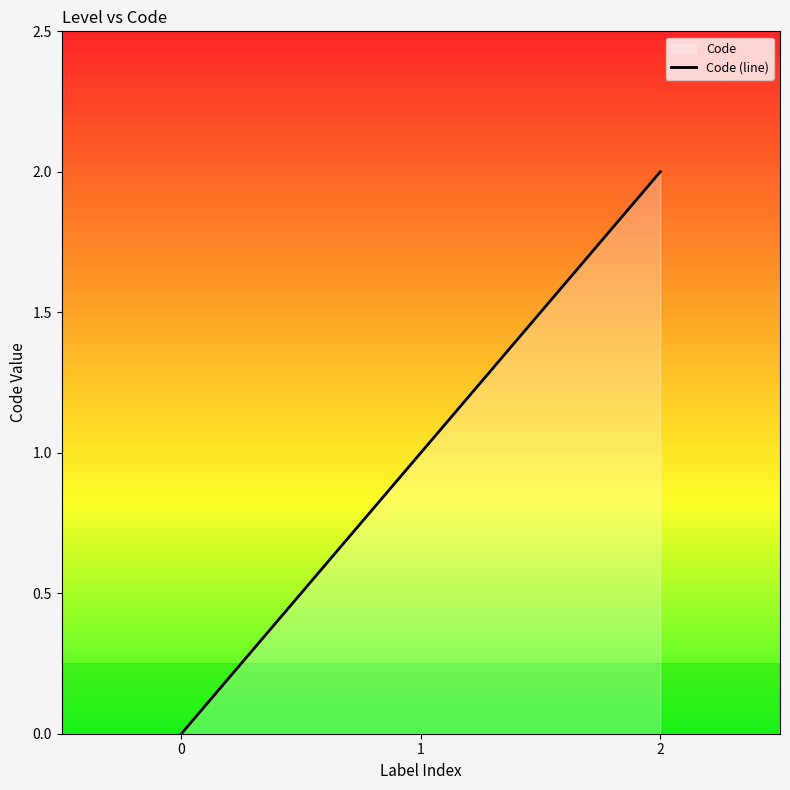

The chart shows a value of 0 at 0. True or false?

True